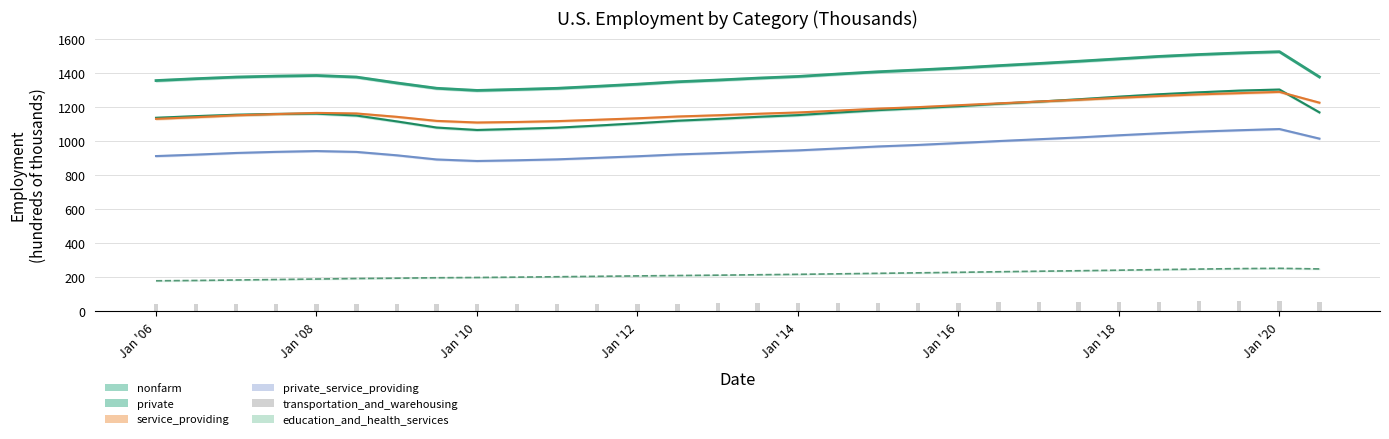

What value does the data have at Jan '18?

55.9